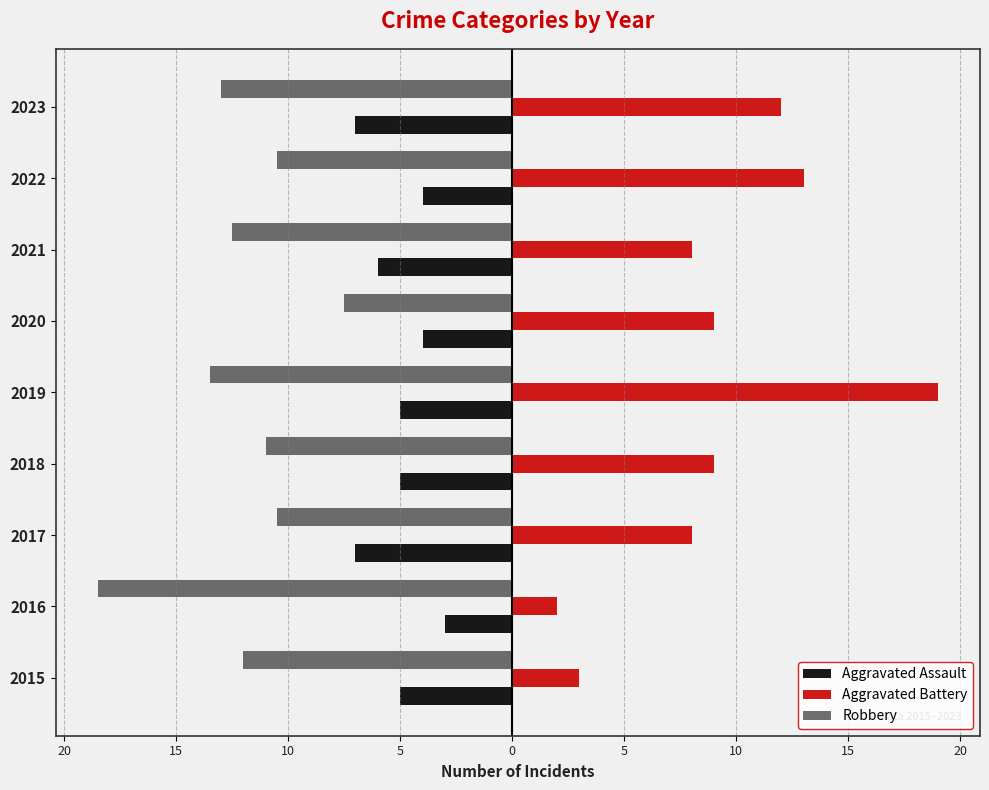

What is the average value of the Aggravated Battery series?

9.2